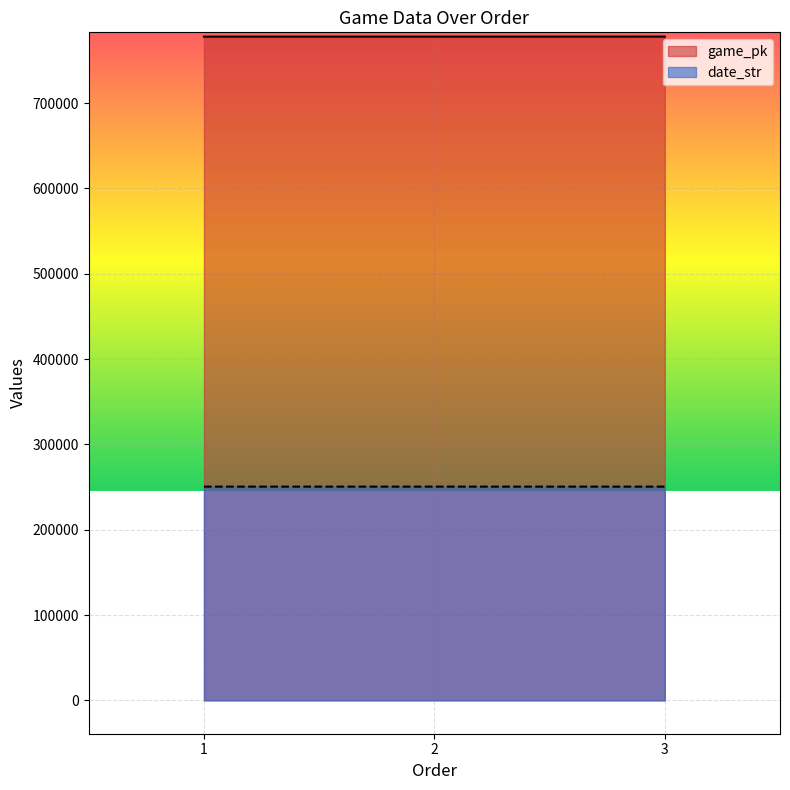

How many lines are shown in the chart?

2